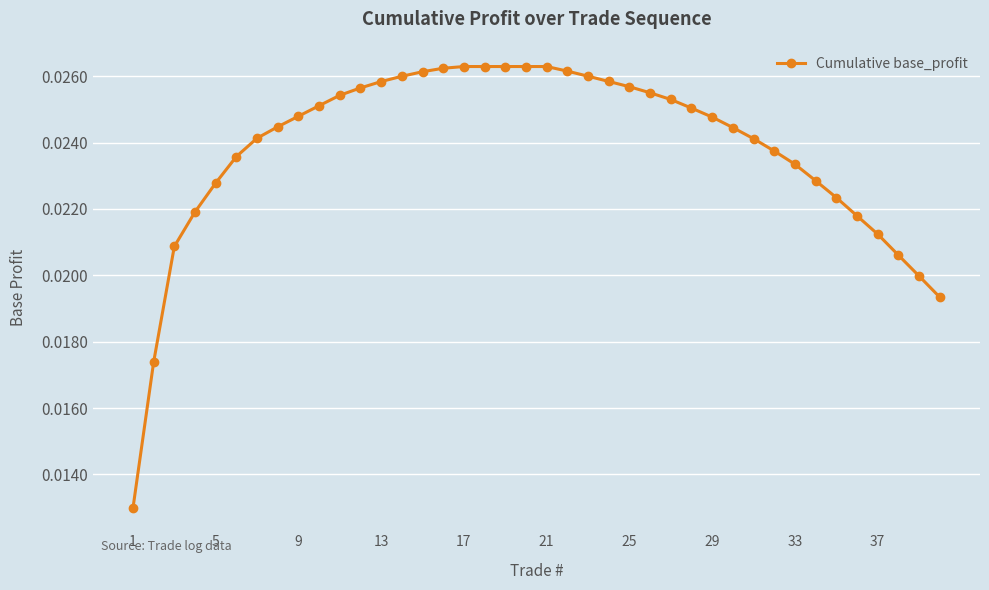

What is the sum of all values?

1.0